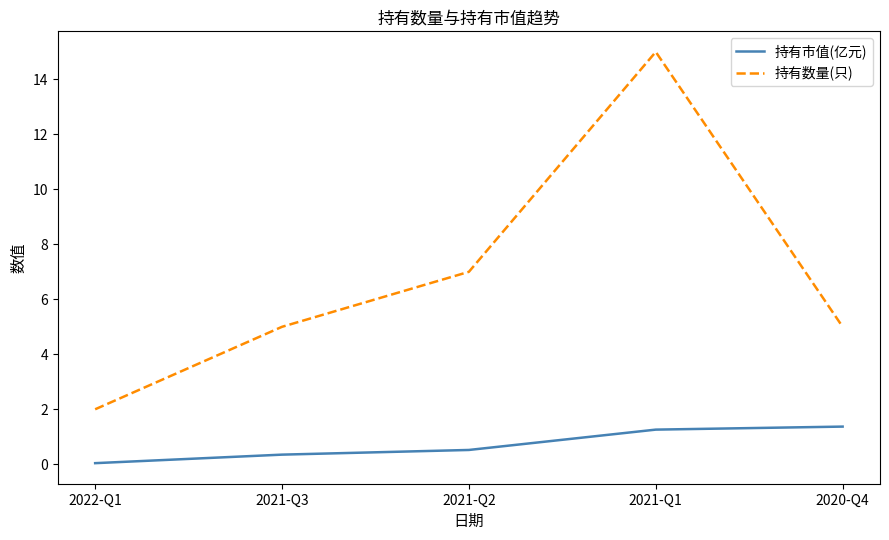

What is the average value of the 持有市值(亿元) series?

0.7